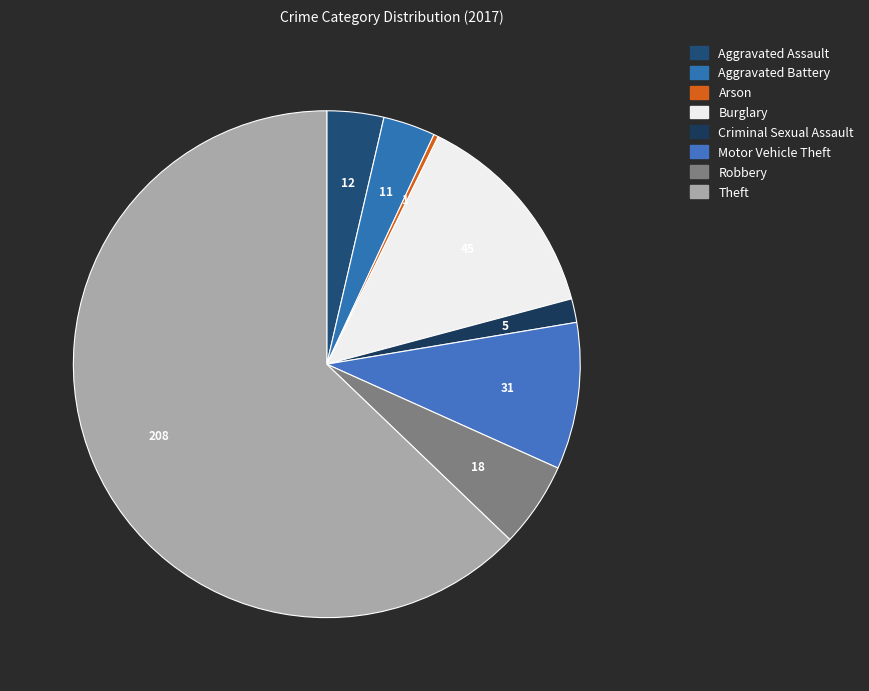

Is it true that Aggravated Assault is 14% of the pie?

False